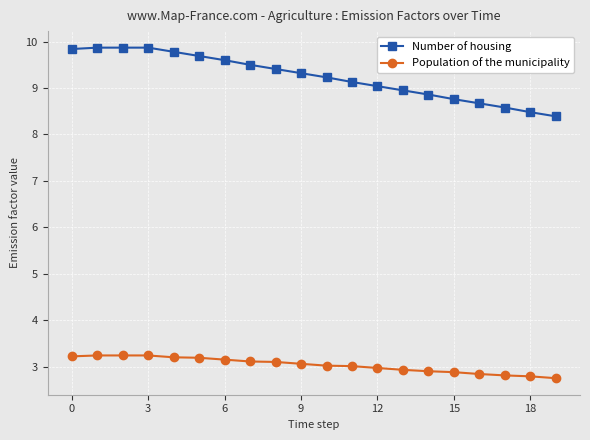

True or false: Number of housing and Population of the municipality cross at least once.

False